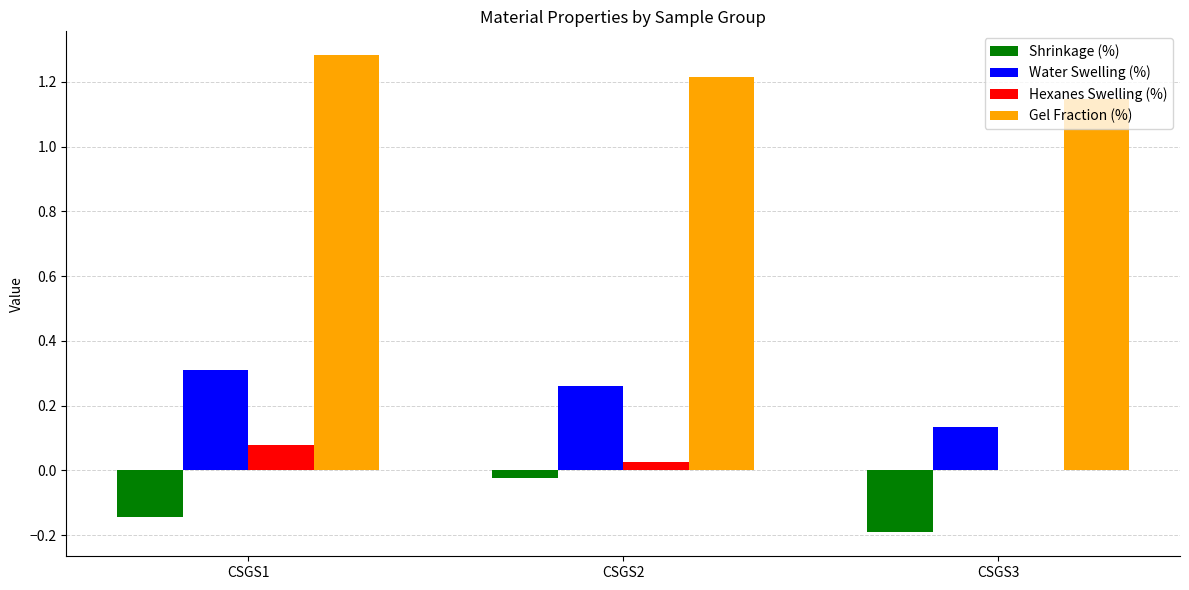

Which series changed the most between CSGS2 and CSGS3?

Shrinkage (%)